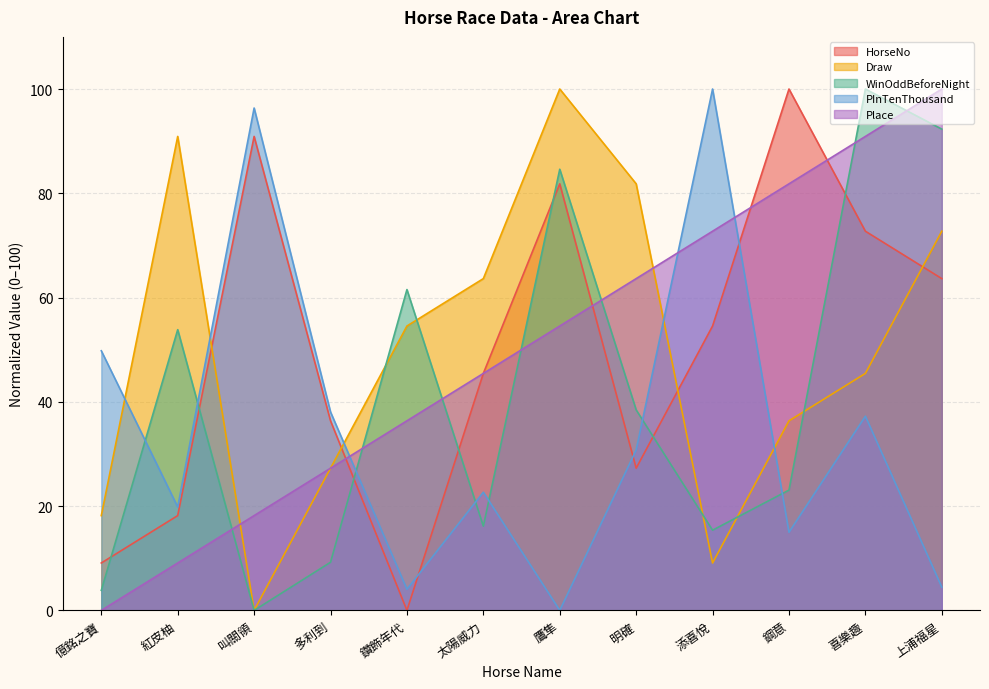

Reading left to right, what are all the values shown in this chart?

HorseNo: 億銘之寶=9.1	紅皮柚=18.2	叫關領=90.9	多利到=36.4	鑽飾年代=0.0	太陽威力=45.5	鷹隼=81.8	明確=27.3	添喜悅=54.5	鋼意=100.0	喜樂趣=72.7	上浦福星=63.6
Draw: 億銘之寶=18.2	紅皮柚=90.9	叫關領=0.0	多利到=27.3	鑽飾年代=54.5	太陽威力=63.6	鷹隼=100.0	明確=81.8	添喜悅=9.1	鋼意=36.4	喜樂趣=45.5	上浦福星=72.7
WinOddBeforeNight: 億銘之寶=3.8	紅皮柚=53.8	叫關領=0.0	多利到=9.2	鑽飾年代=61.5	太陽威力=16.2	鷹隼=84.6	明確=38.5	添喜悅=15.4	鋼意=23.1	喜樂趣=100.0	上浦福星=92.3
PInTenThousand: 億銘之寶=49.8	紅皮柚=19.8	叫關領=96.4	多利到=38.1	鑽飾年代=4.0	太陽威力=22.7	鷹隼=0.0	明確=30.8	添喜悅=100.0	鋼意=15.0	喜樂趣=37.2	上浦福星=4.5
Place: 億銘之寶=0.0	紅皮柚=9.1	叫關領=18.2	多利到=27.3	鑽飾年代=36.4	太陽威力=45.5	鷹隼=54.5	明確=63.6	添喜悅=72.7	鋼意=81.8	喜樂趣=90.9	上浦福星=100.0